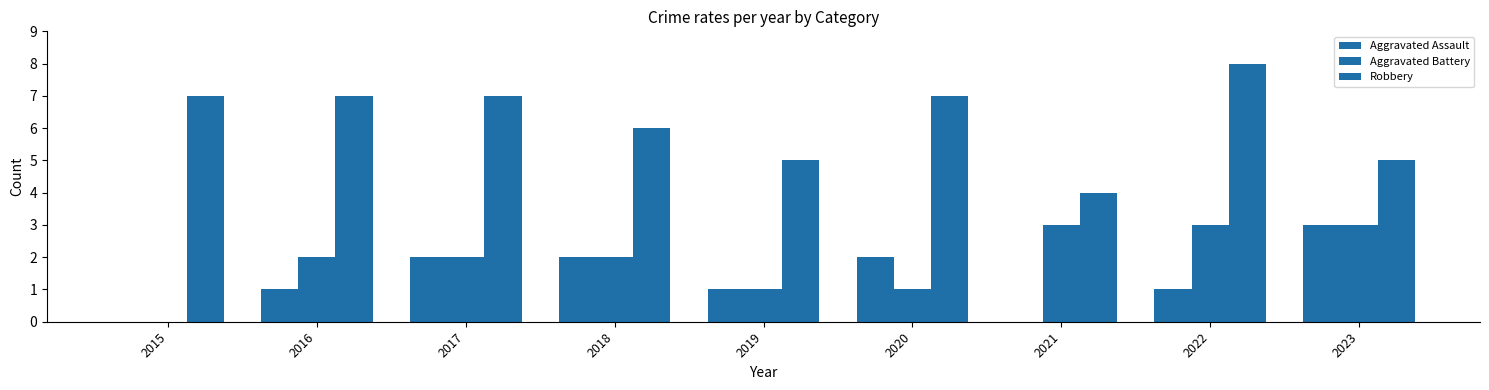

Which has a higher value, 2016 or 2019?

2016